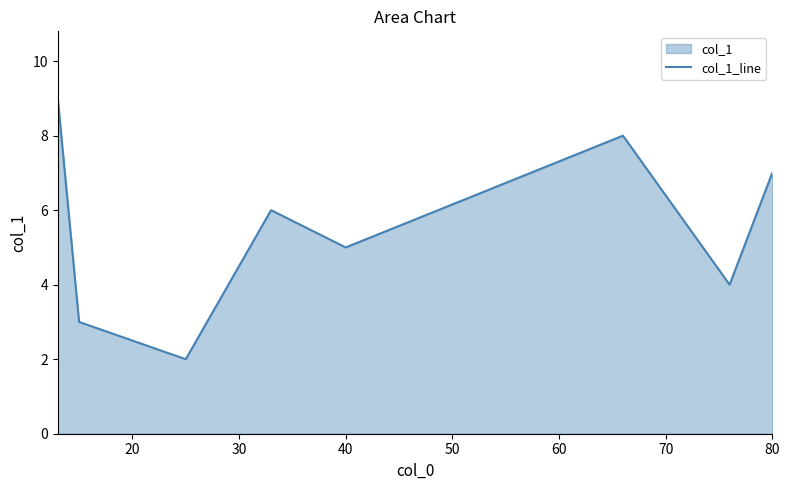

What value does the data have at 80?

7